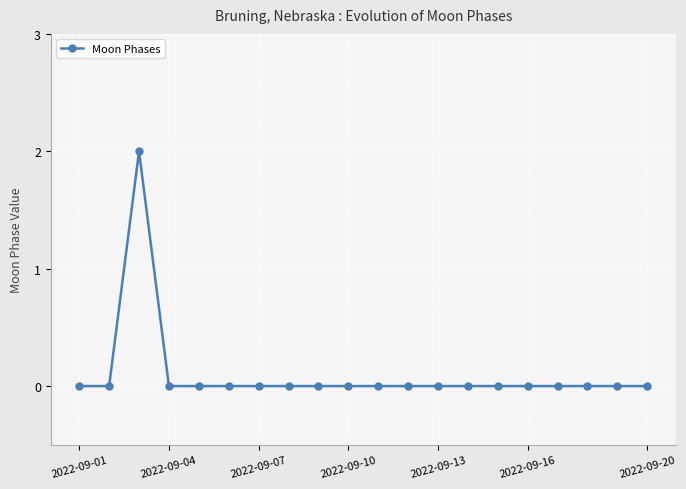

Reading left to right, transcribe all the data shown in this chart.

0	0	2	0	0	0	0	0	0	0	0	0	0	0	0	0	0	0	0	0